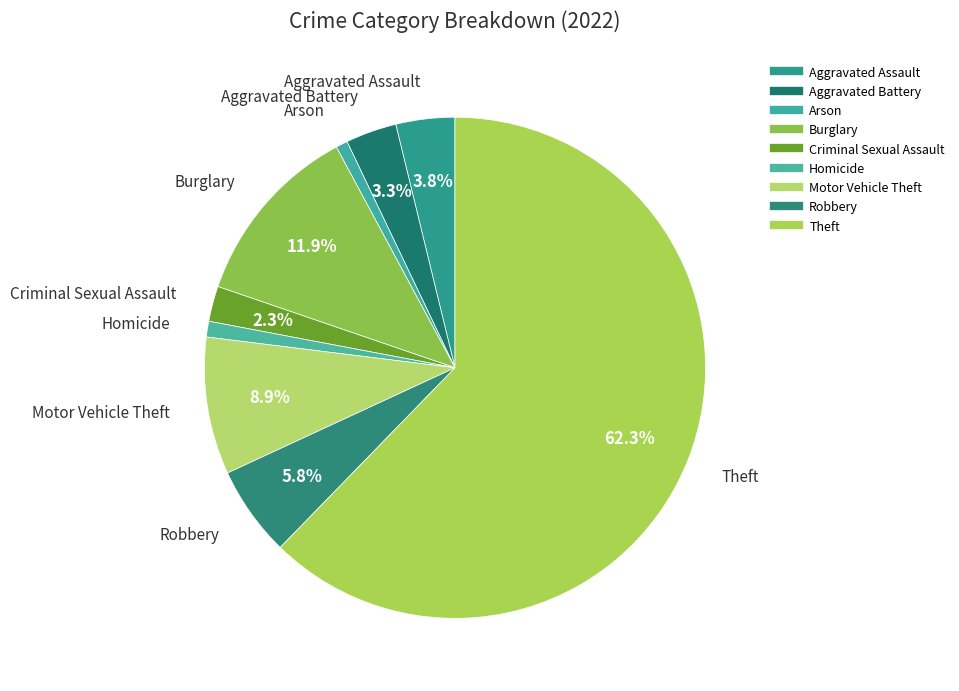

What portion of the pie excludes Aggravated Assault?

96.2%